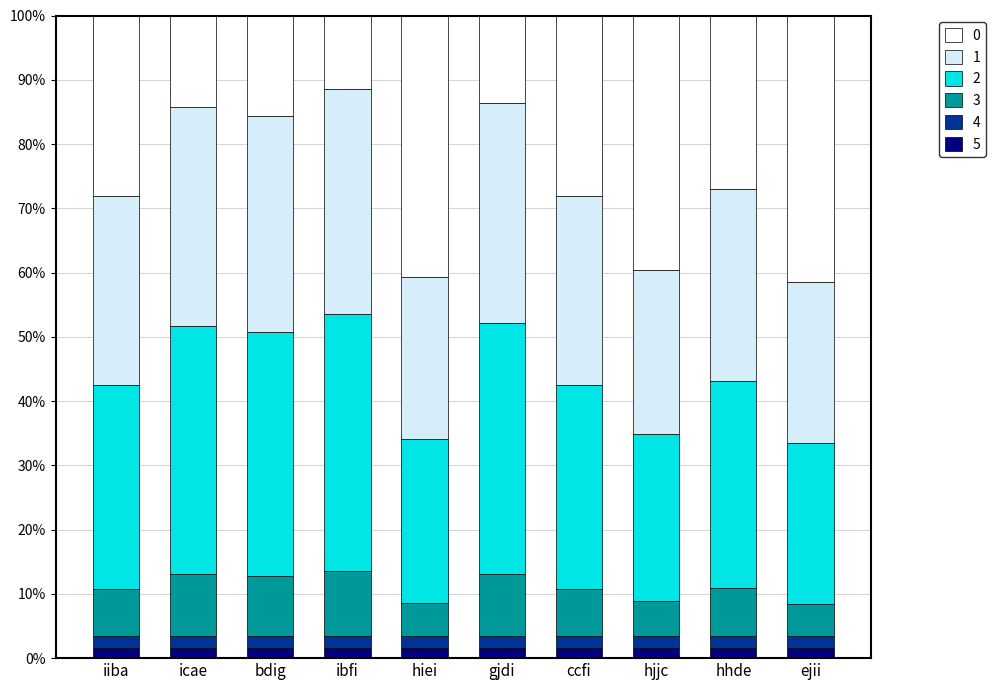

What are all the series names shown in the legend?

0, 1, 2, 3, 4, 5